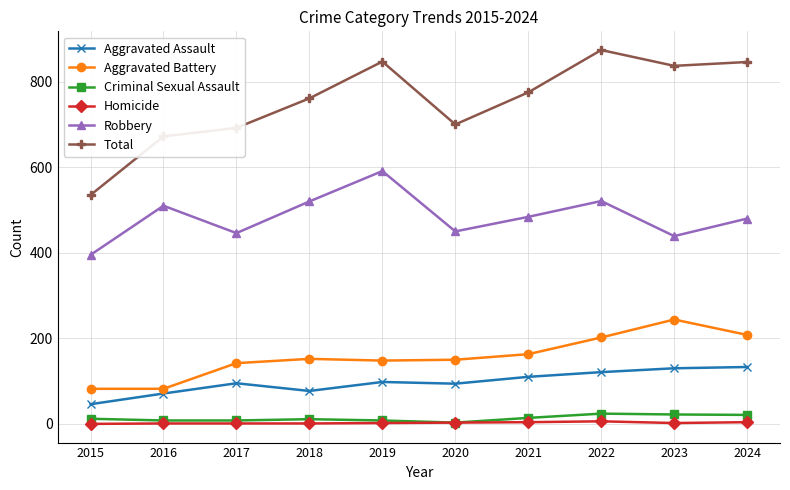

What value does the Robbery series have at 2019, to the nearest 50?

600